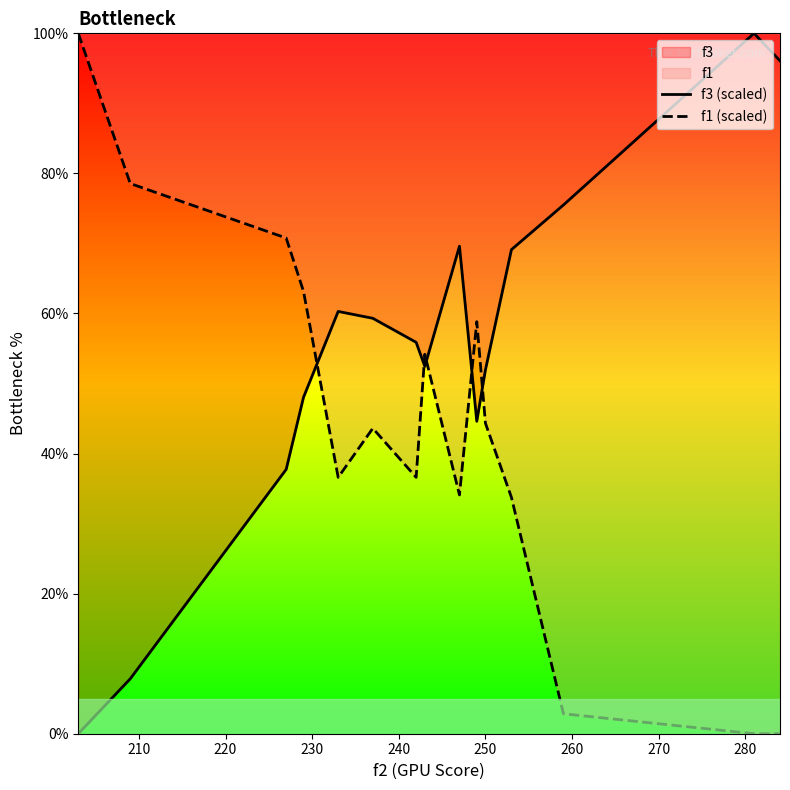

Reading left to right, what are all the values shown in this chart?

f3 (scaled): 0.0	7.8	37.7	48.0	60.3	59.3	55.9	52.5	69.6	44.6	52.0	69.1	75.5	100.0	96.1
f1 (scaled): 100.0	78.6	70.8	63.2	36.6	43.6	36.6	54.2	34.1	58.8	44.3	33.7	2.8	0.0	0.0